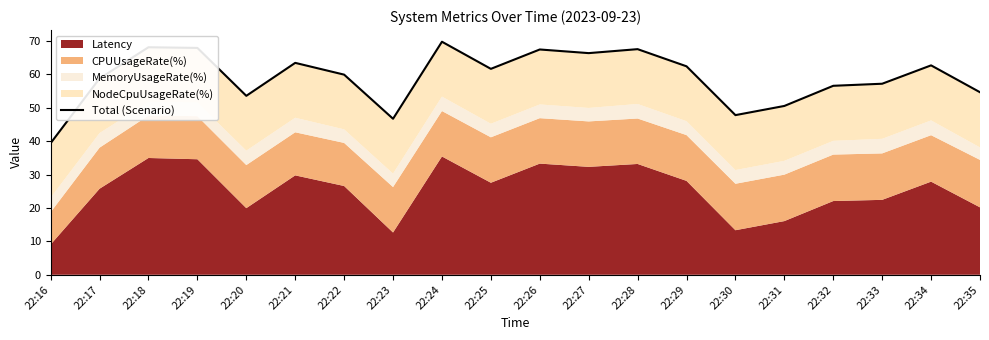

At which category does the data reach its first local valley?

22:20